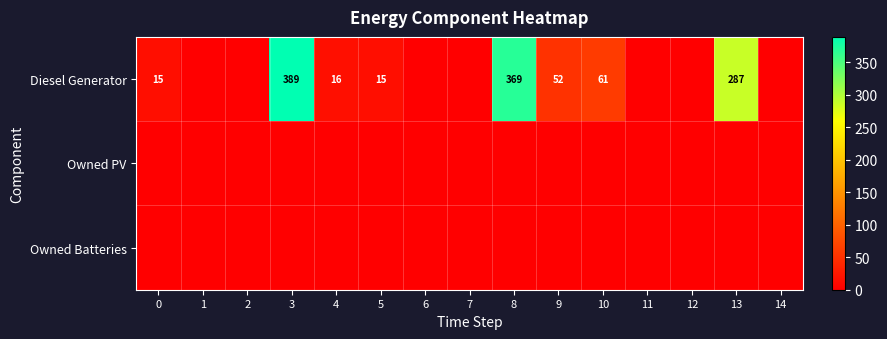

Is the value of Owned Batteries at 5 greater than the value of Owned PV at 14?

No